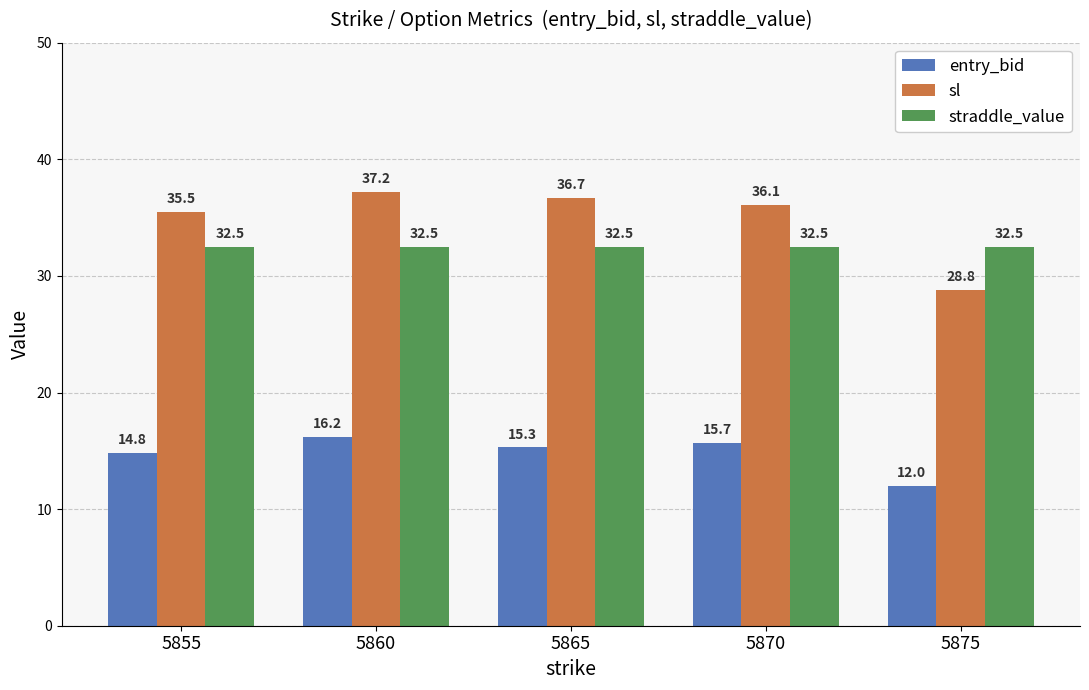

What is the difference between the maximum and minimum values in the sl series?

8.4